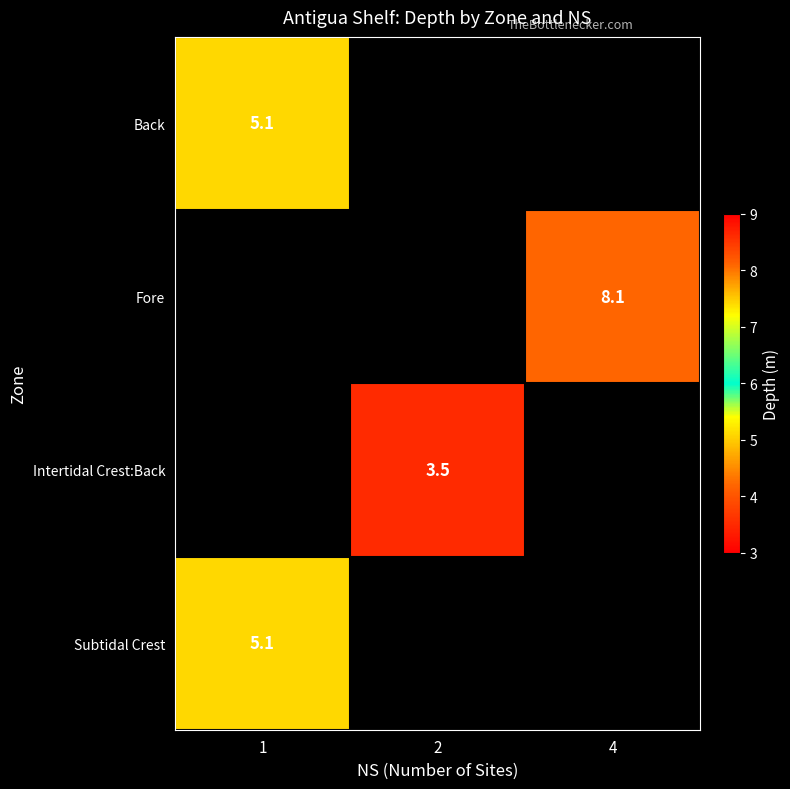

At how many categories does at least one series exceed 5?

2